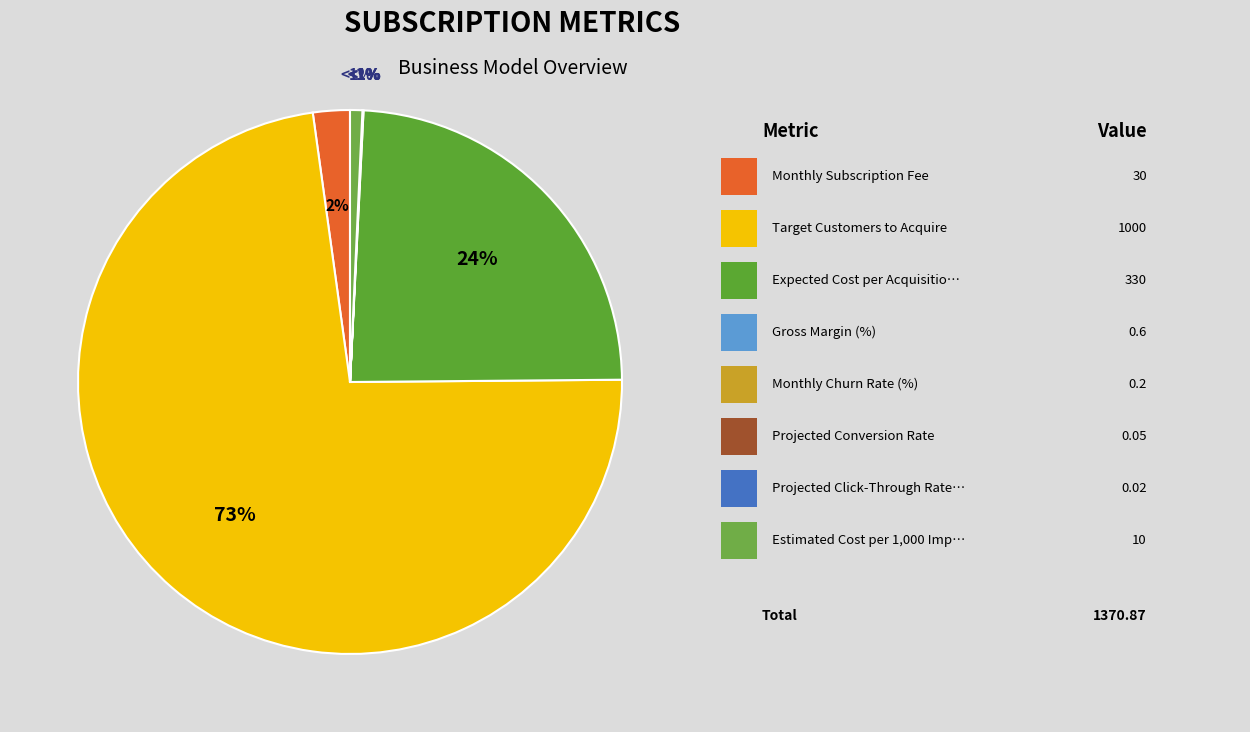

What is the majority slice?

Target Customers to Acquire